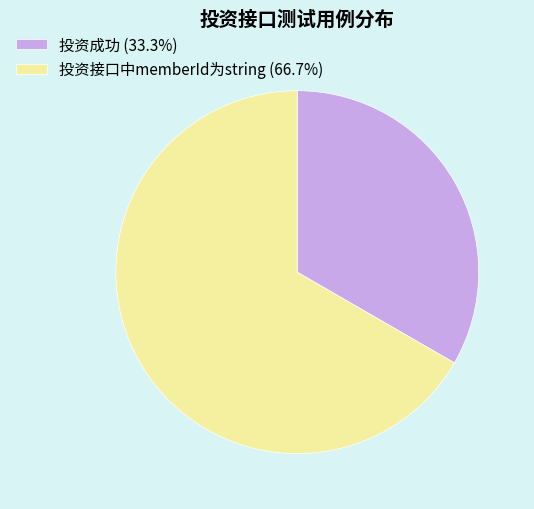

Is 投资接口中memberId为string (66.7%) the majority of the pie?

Yes